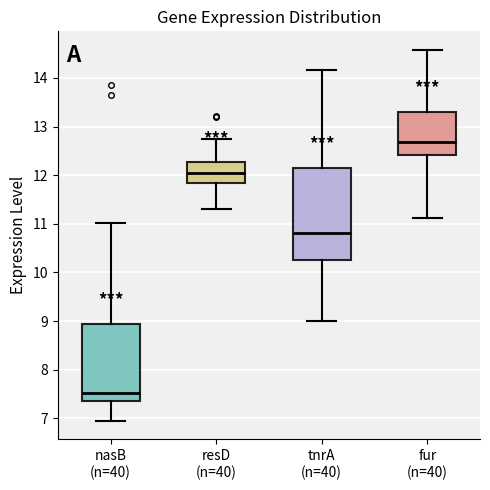

Which box has the highest median line?

fur (n=40)